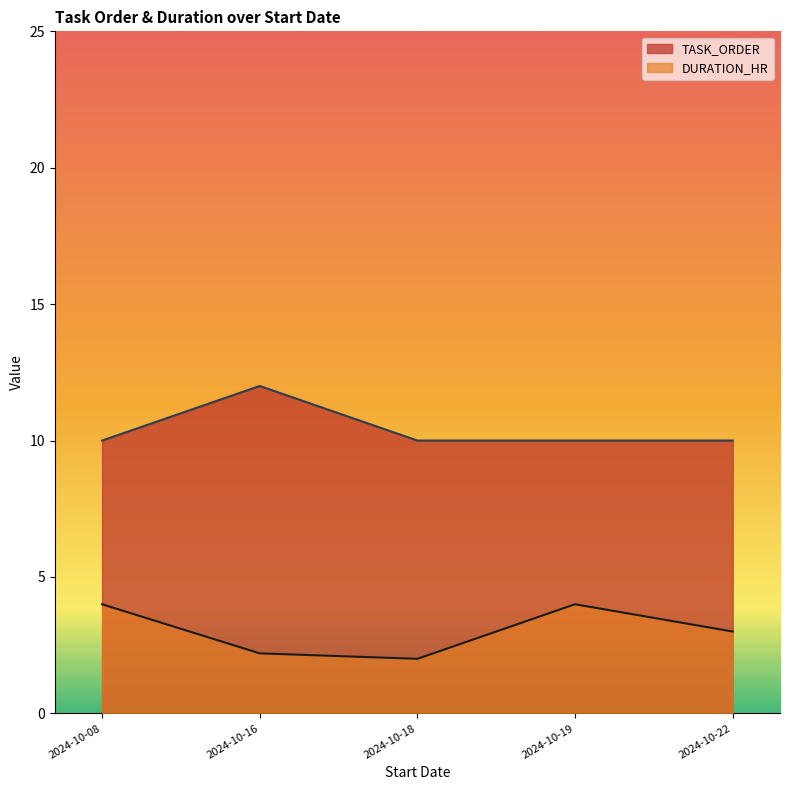

Which category has the highest value across all series?

2024-10-16